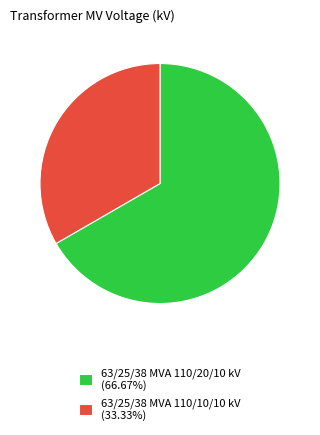

Combined, do 63/25/38 MVA 110/20/10 kV and 63/25/38 MVA 110/10/10 kV account for over 50%?

Yes